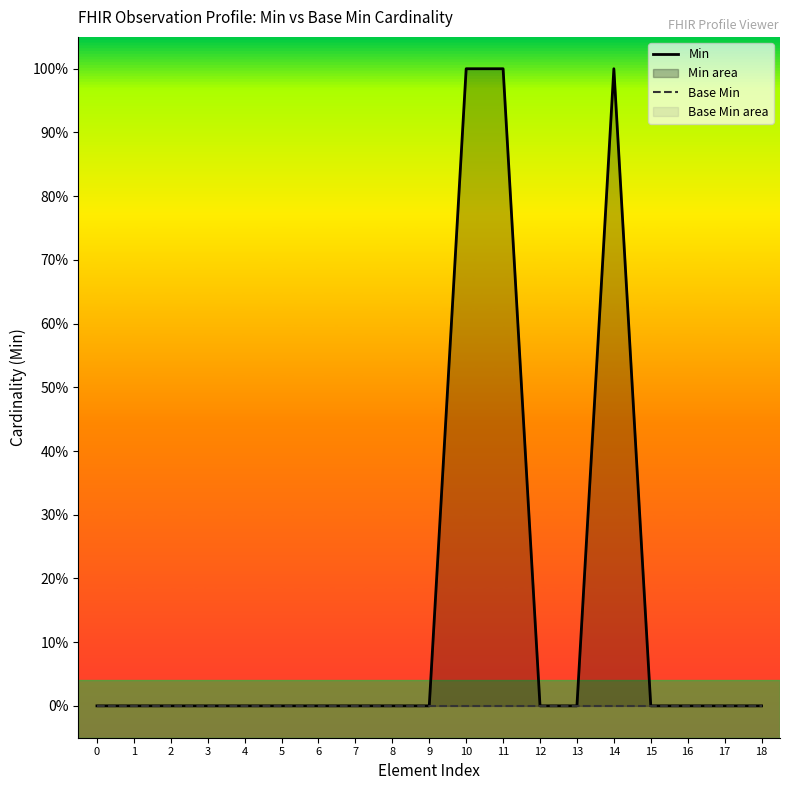

Count the number of categories in the chart.

19